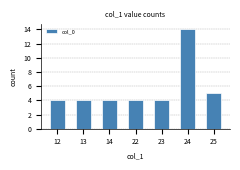

What is the minimum value shown in the chart?

4